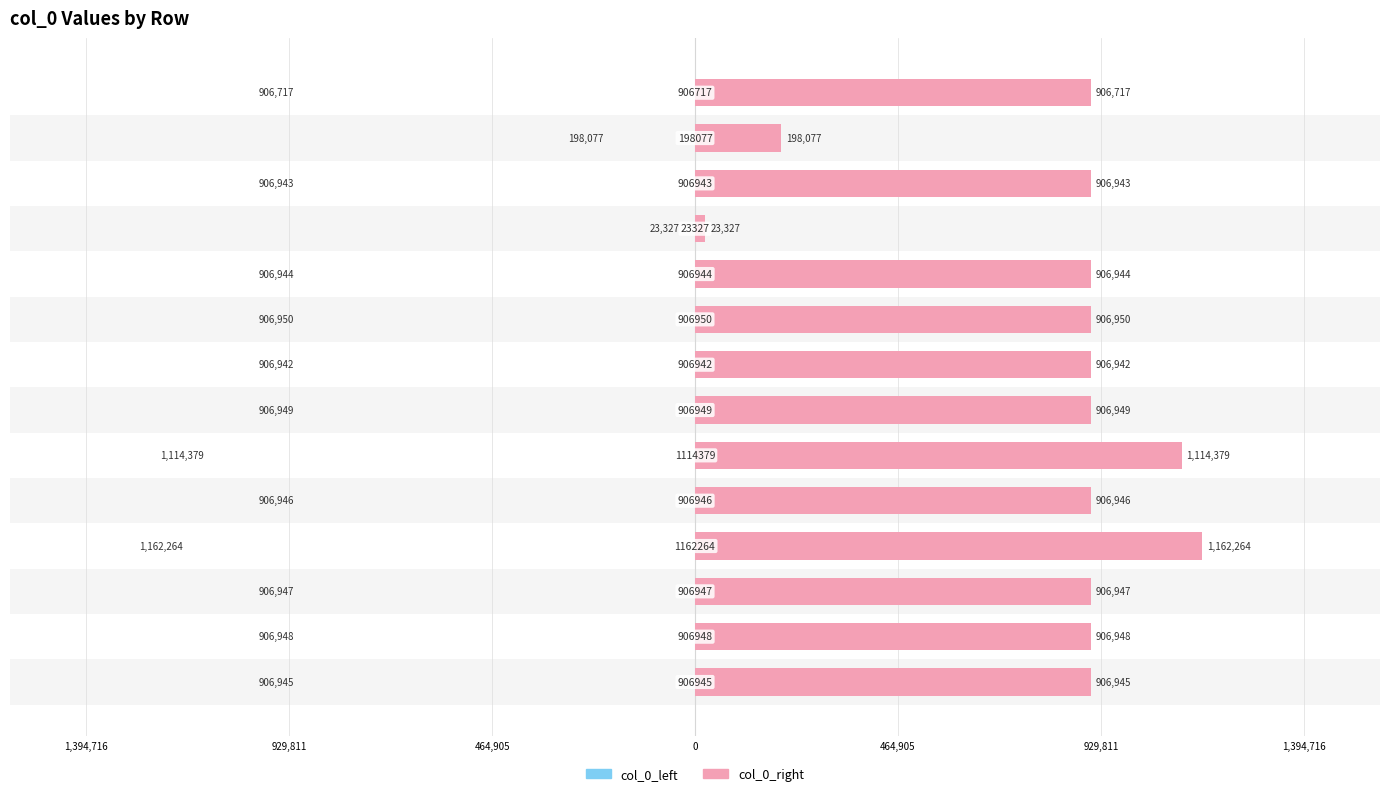

Are the bars horizontal?

Yes